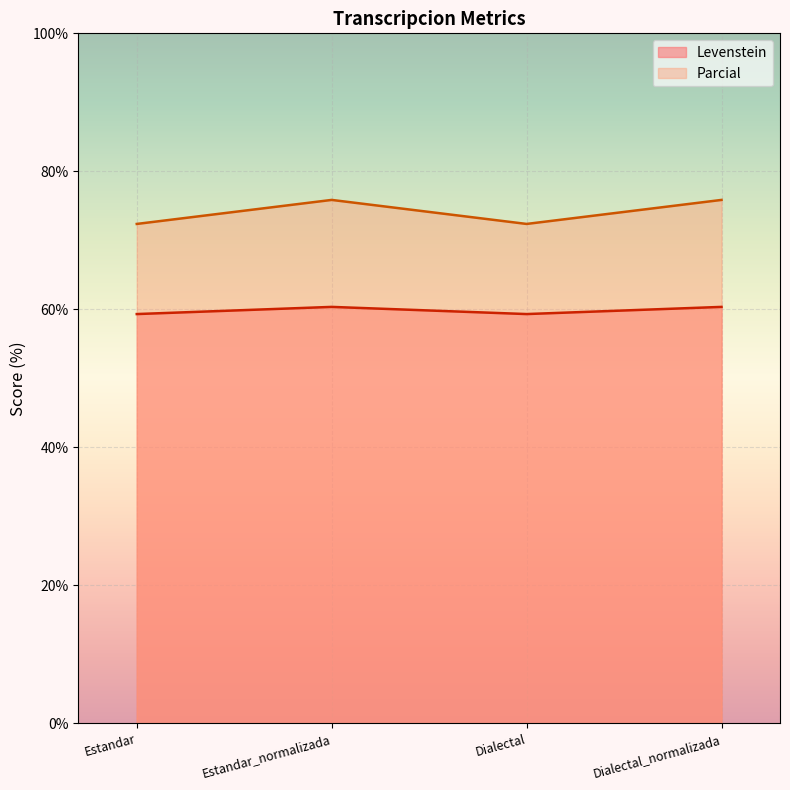

Where is Parcial nearest to the value 59?

Estandar